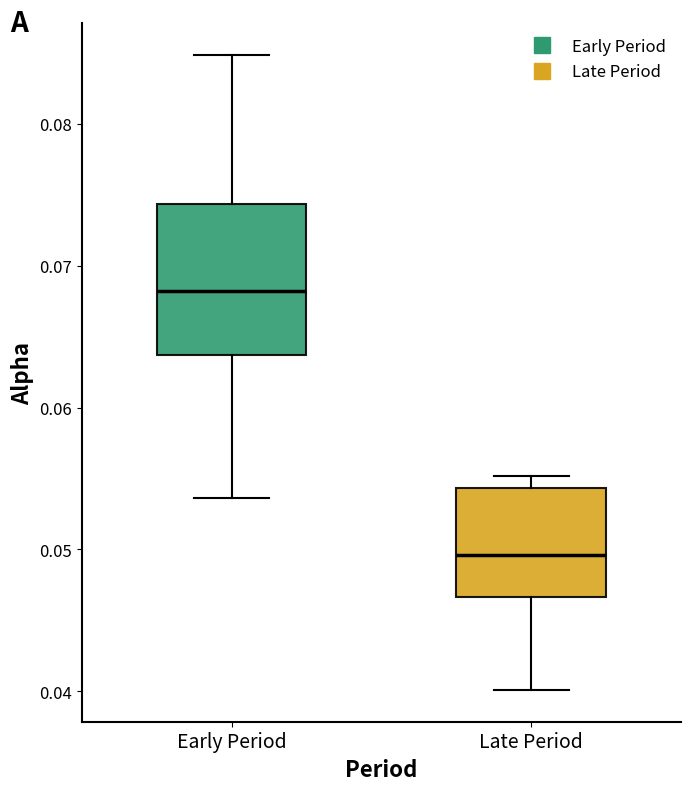

Which box's median line is the highest?

Early Period